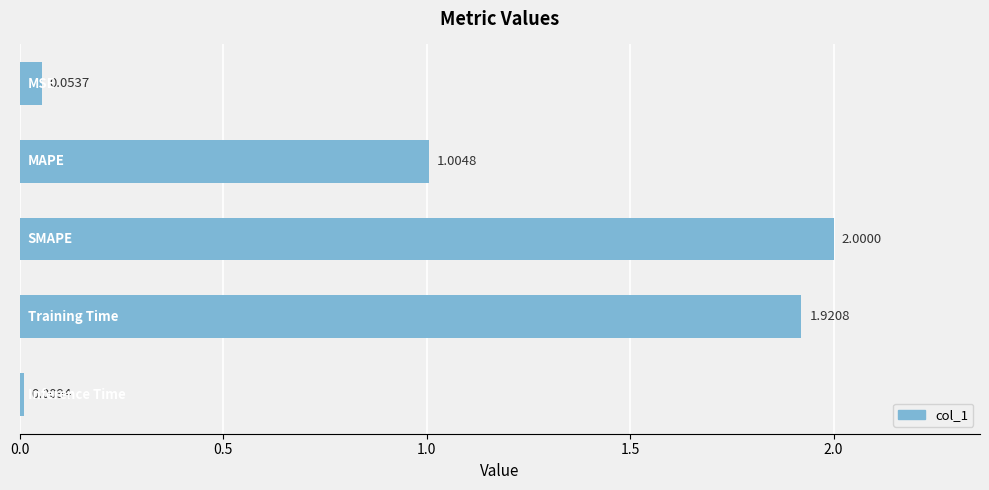

Count the number of categories in the chart.

5